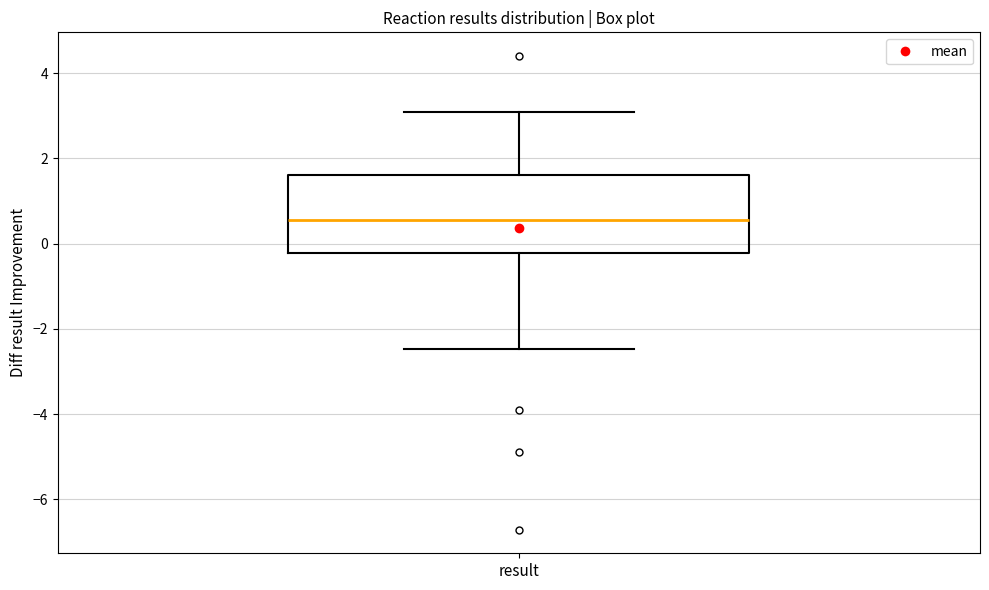

Where does the lower whisker of the box for result end on the y-axis? The values are not printed on the chart, so give them approximately, as read against the axis.

-2.4